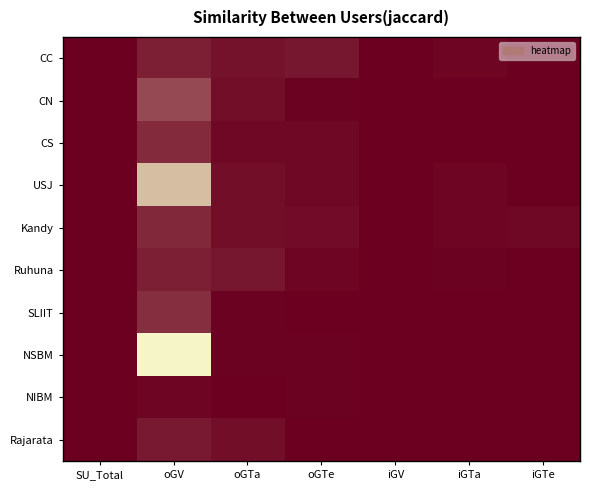

Which has a higher value, iGV or oGTe?

oGTe